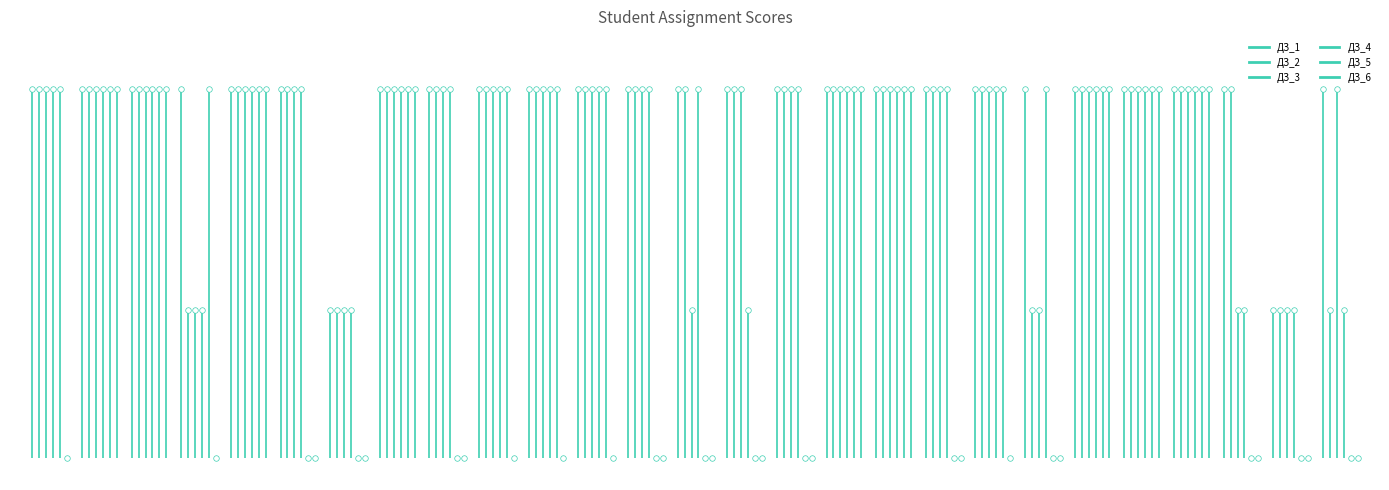

Is the value of ДЗ_2 at Яцук Кирилл greater than the value of ДЗ_1 at Джабаров Мехти?

No